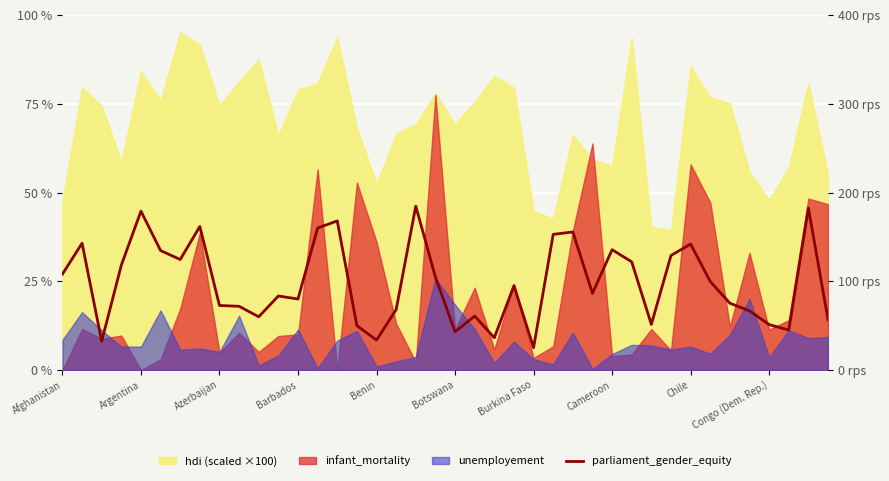

What is the change in value from 12 to 34?

-1.2